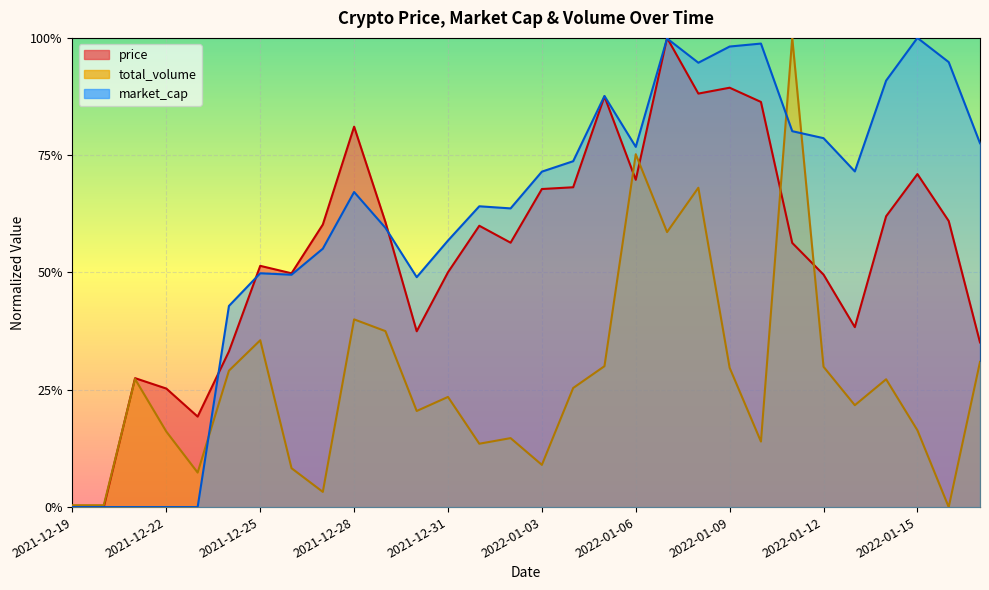

Rank the series at 2022-01-01 from highest to lowest value.

market_cap, price, total_volume